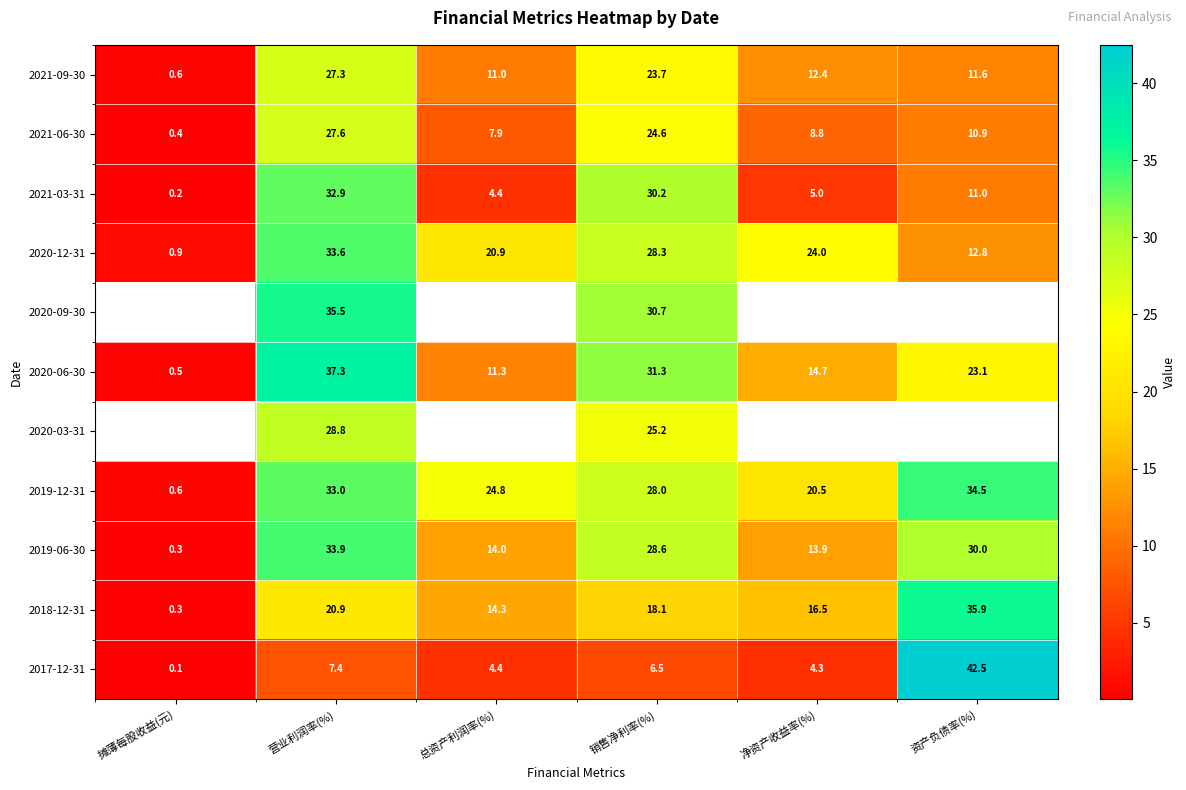

What is the greatest value displayed?

42.5